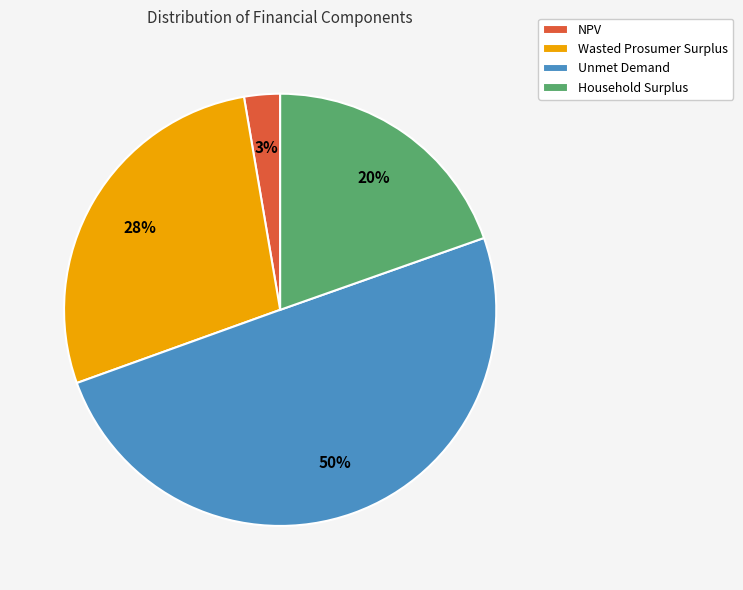

Between Household Surplus and NPV, which is larger?

Household Surplus